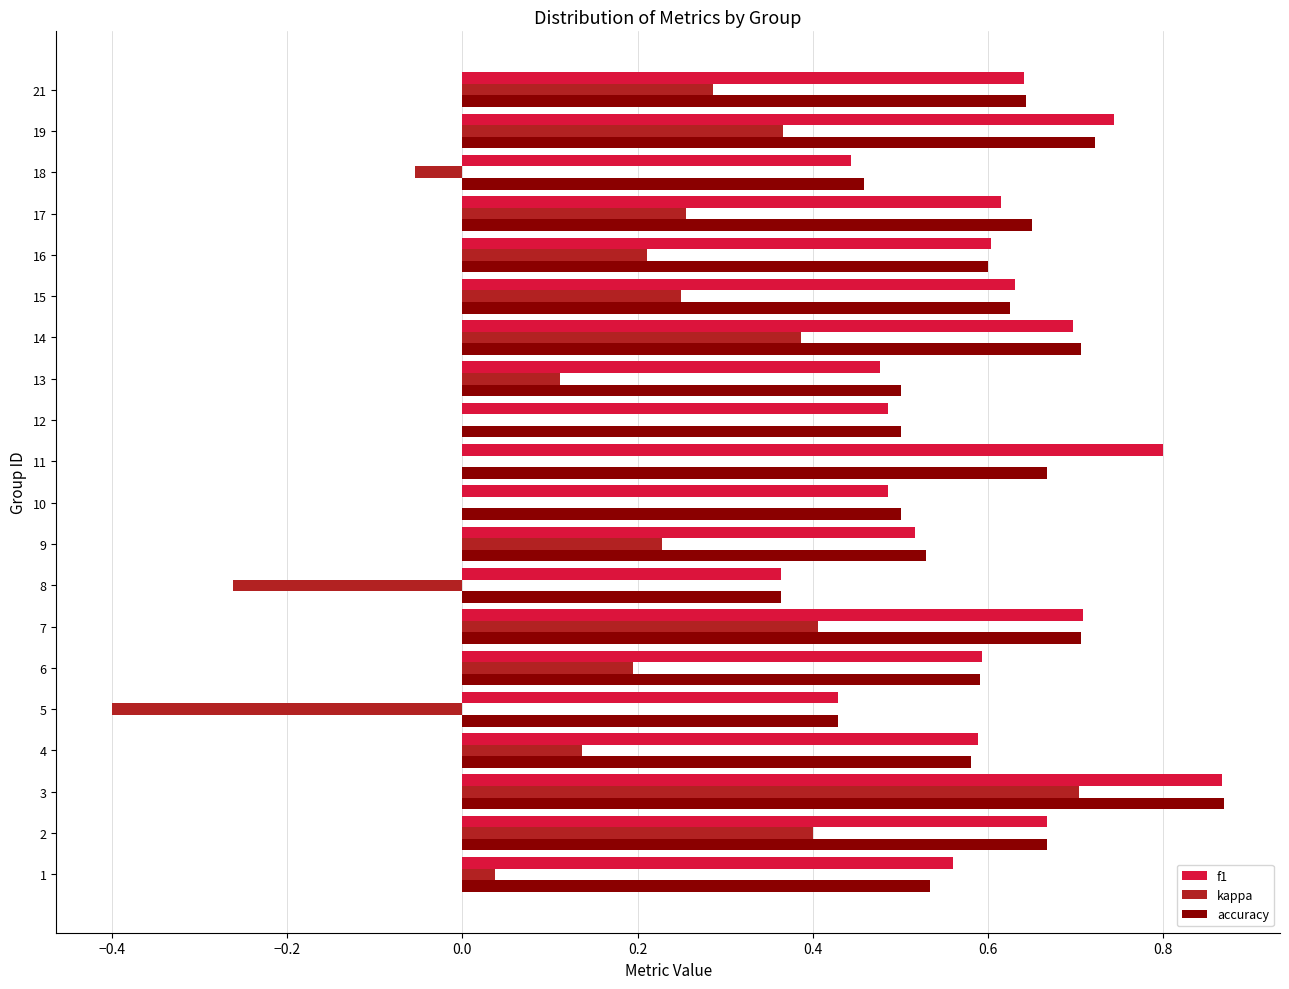

Count the number of data series in this chart.

3